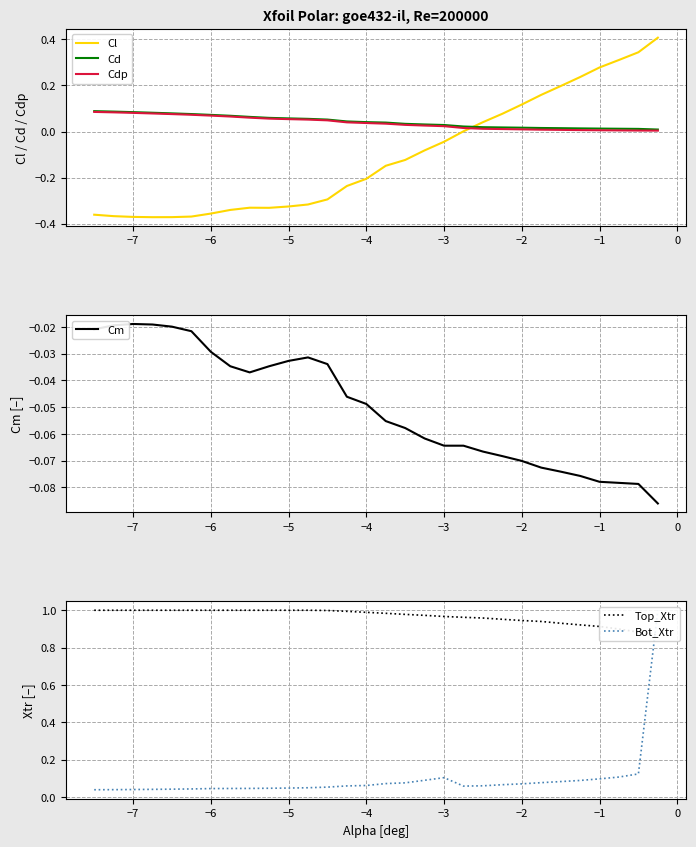

How many times do Cl and Cdp cross each other?

1